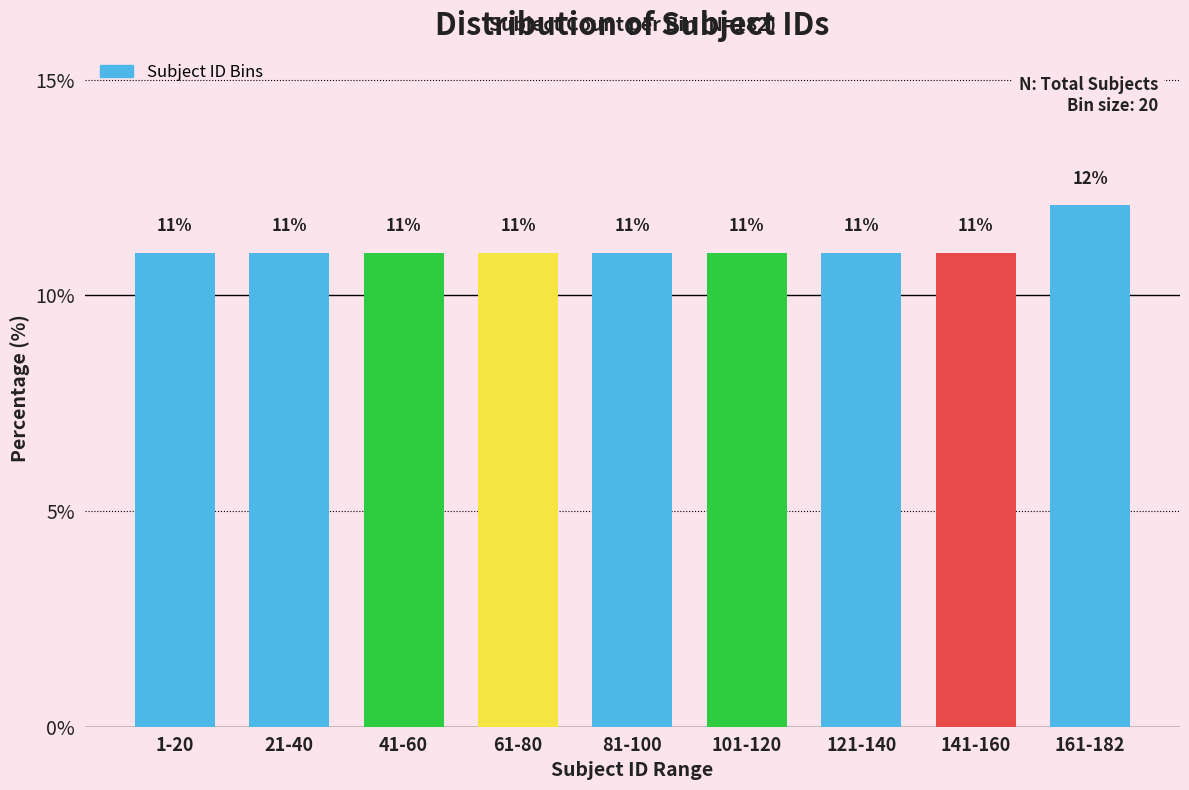

What is the approximate value at 141-160?

11.0